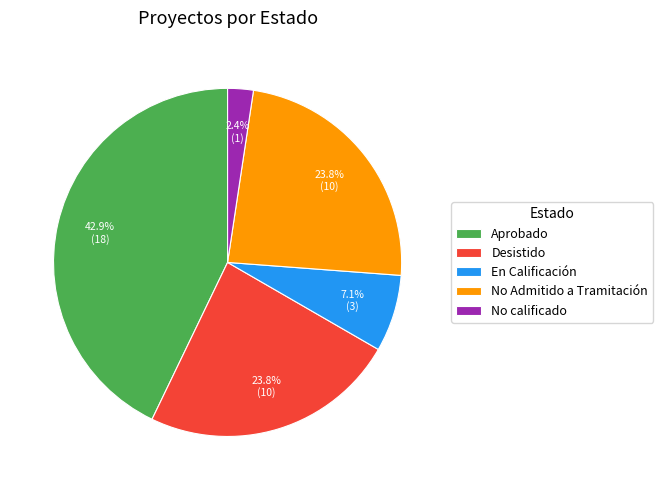

What is the total percentage of Desistido and Aprobado?

66.7%